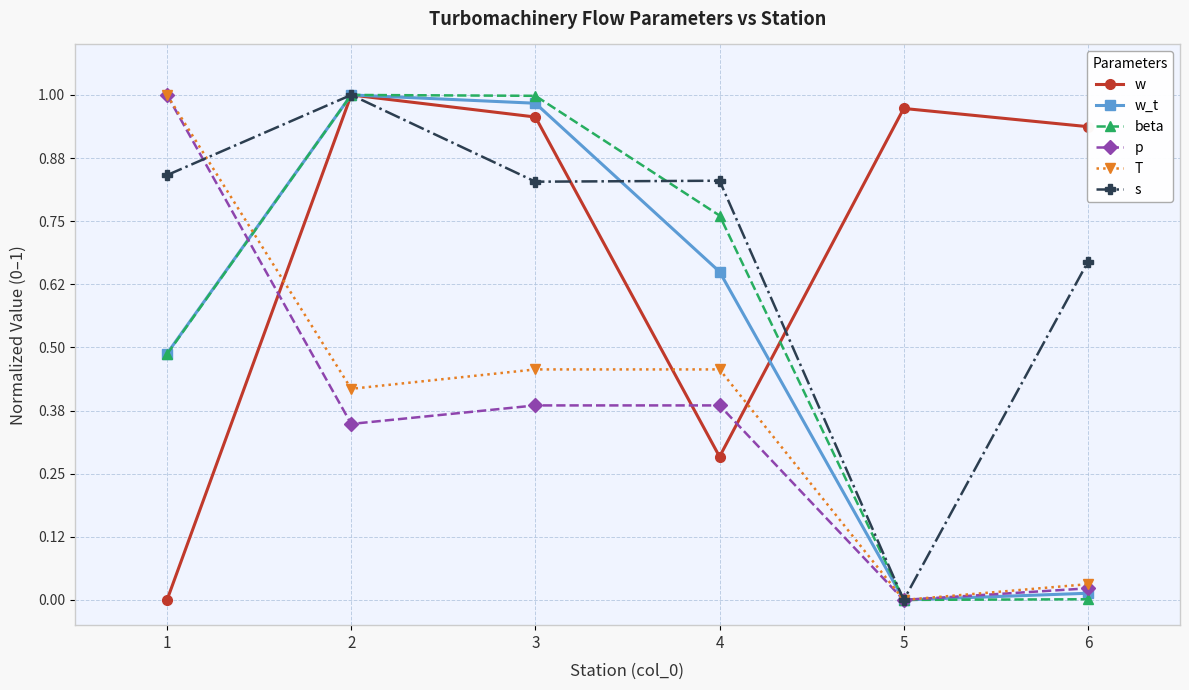

After their last crossing, which series has the higher values: p or w?

w